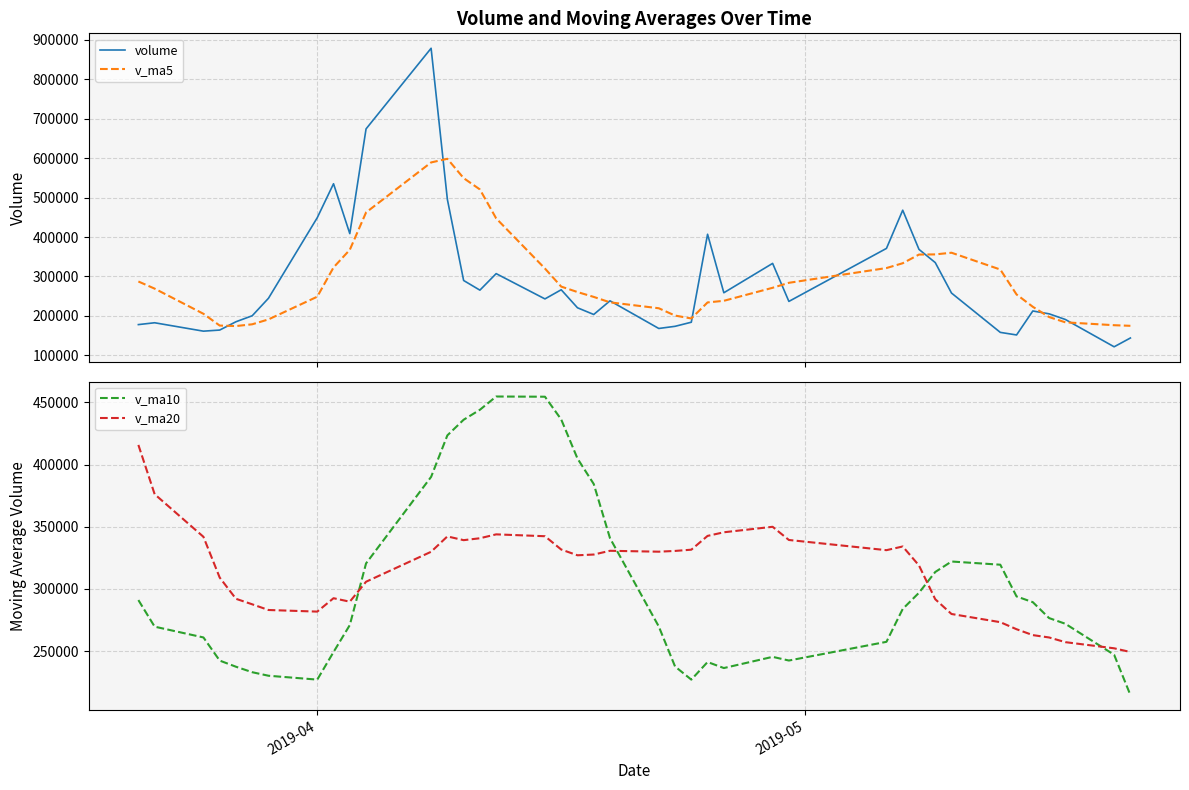

Reading left to right, list all the values displayed in this chart.

volume: 178068.1	182728.3	161444.0	164225.1	185278.9	200500.8	244827.2	449050.2	535056.1	408652.6	674058.0	878441.2	495443.2	289862.3	265387.3	307248.8	243179.7	266398.8	220730.7	203692.1	238338.5	168260.7	173712.9	184098.3	407047.6	258764.3	333216.6	236836.8	371165.2	468003.0	368693.9	335254.8	257995.5	158349.7	151831.3	212600.7	205370.2	191064.9	121817.0	144129.3
v_ma5: 287320.4	269225.1	205465.7	175631.5	174348.9	178835.5	191255.2	248776.4	322942.6	367617.4	462328.8	589051.6	598330.2	549291.5	520638.4	447276.6	320224.3	274415.4	260589.1	248250.0	234468.0	219484.2	200947.0	193620.5	234291.6	238376.8	271368.0	283992.7	321406.1	333597.2	355583.1	355990.8	360222.5	317659.4	254425.0	223206.4	197229.5	183843.4	176536.8	174996.4
v_ma10: 291098.3	269705.1	261036.9	242426.8	237482.3	233077.9	230240.2	227121.1	249287.1	270983.1	320582.1	390153.4	423553.3	436117.0	444127.9	454802.7	454637.9	436372.8	404940.3	384444.2	340872.3	269854.2	237681.2	227104.8	241270.8	236422.4	245426.1	242469.9	257513.3	283944.4	296979.9	313679.3	322107.6	319532.8	294011.1	289394.8	276610.1	272032.9	247098.1	214710.7
v_ma20: 415864.5	376245.8	341969.6	309197.1	292122.2	287685.7	283109.2	281821.4	292591.8	289795.2	305840.2	329929.2	342295.1	339271.9	340805.1	343940.3	342439.0	331746.9	327113.7	327713.7	330727.2	330003.8	330617.3	331610.9	342699.3	345612.5	350032.0	339421.3	331226.8	334194.3	318926.1	291766.8	279894.4	273318.8	267641.0	262908.6	261018.1	257251.4	252305.7	249327.6